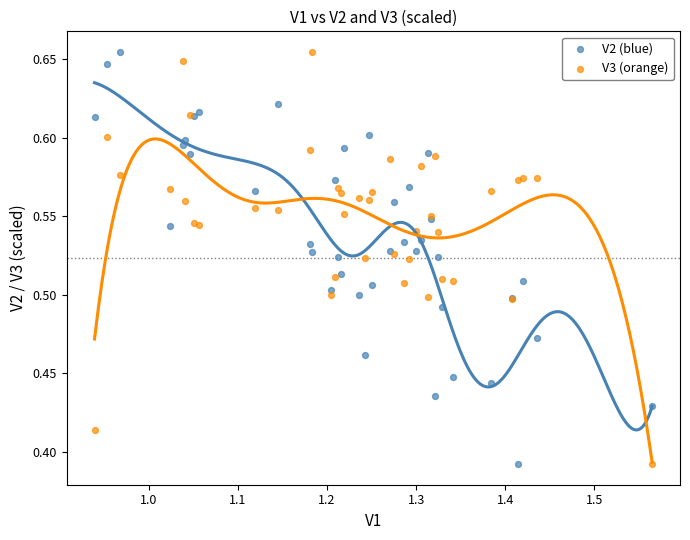

What are all the series names shown in the legend?

V2 (blue), V3 (orange)